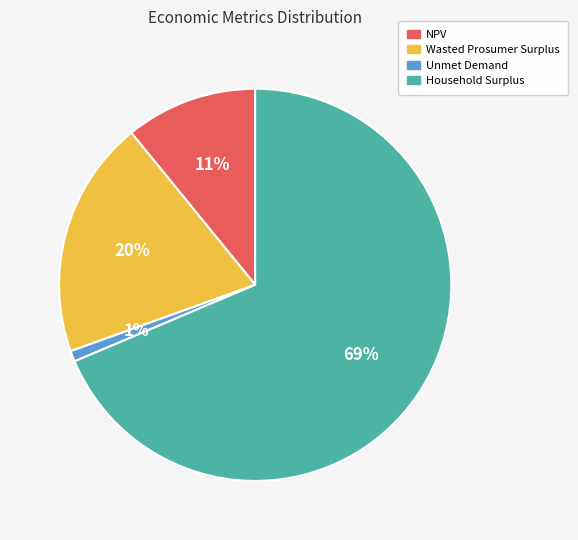

Combined, do Wasted Prosumer Surplus and Household Surplus account for over 50%?

Yes